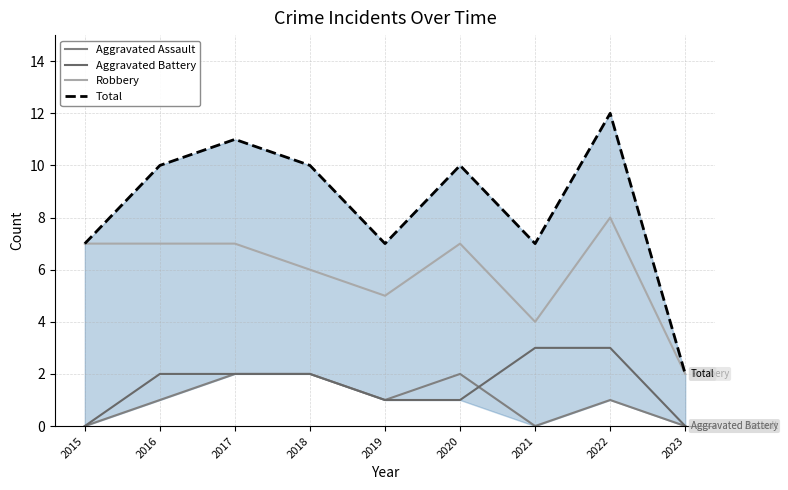

What is the difference between the second highest and minimum values in the Total series?

9